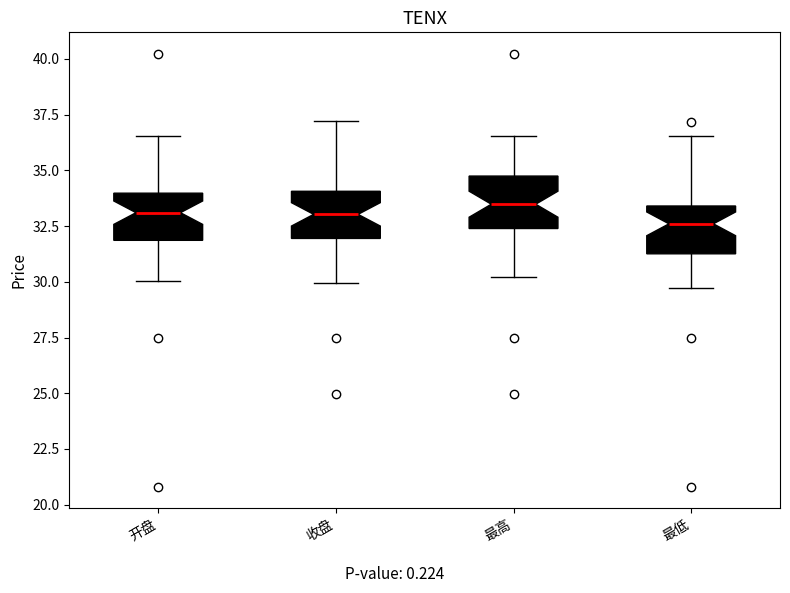

Reading left to right, transcribe this box plot: for each box, give where its median line is, the range the box spans, and where its two whiskers end, as read against the y-axis. The values are not printed on the chart, so give them approximately, as read against the axis.

开盘: median 33.0, box 32.0 to 34.0, whiskers 30.0 to 36.5
收盘: median 33.0, box 32.0 to 34.0, whiskers 30.0 to 37.0
最高: median 33.5, box 32.5 to 34.5, whiskers 30.0 to 36.5
最低: median 32.5, box 31.5 to 33.5, whiskers 29.5 to 36.5